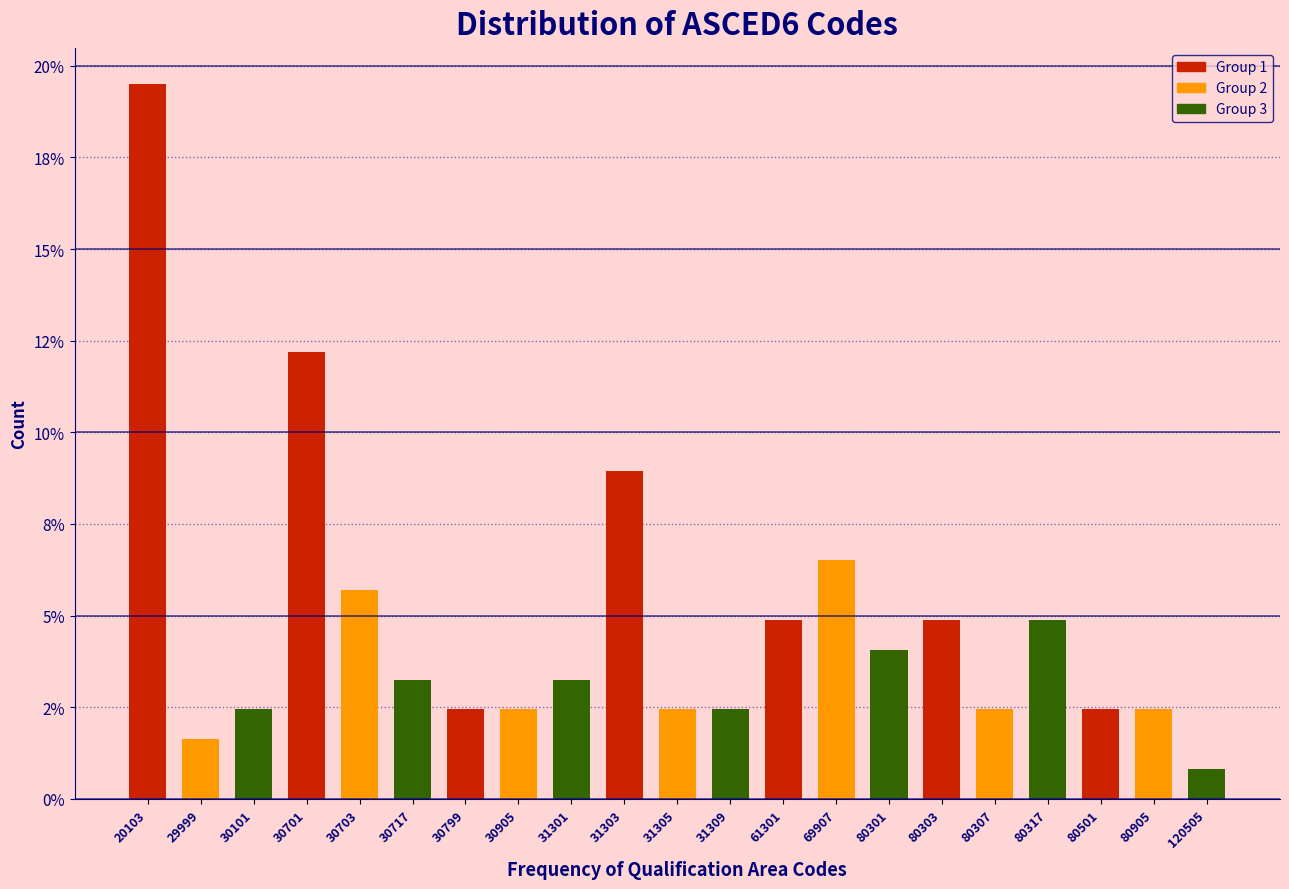

Are the bars horizontal?

No